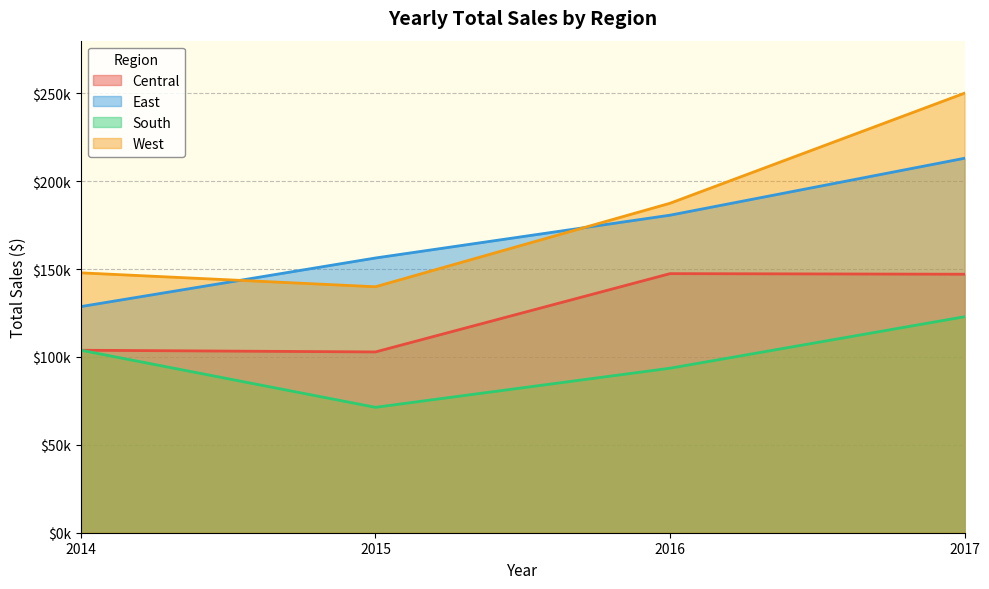

Does the chart display data point markers on the line(s)?

No